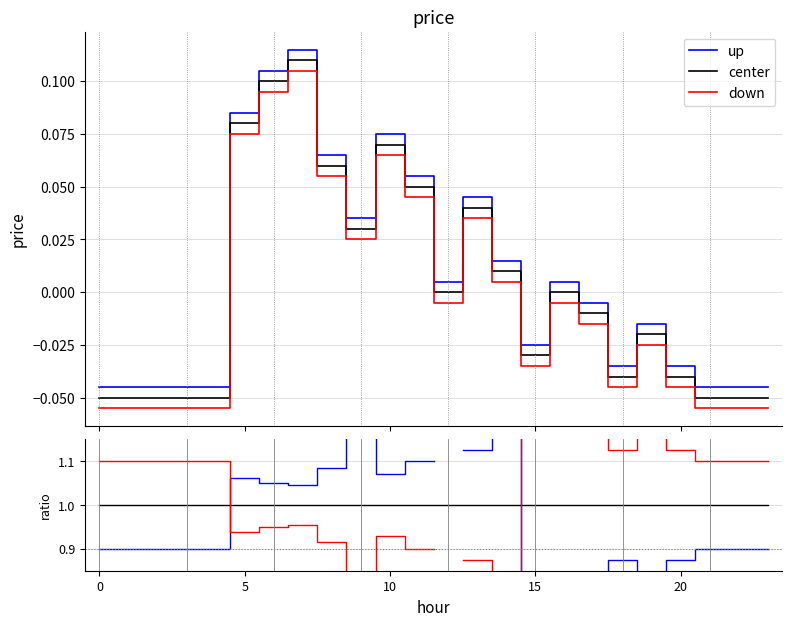

The value of up at 10 is 0.7. True or false?

False